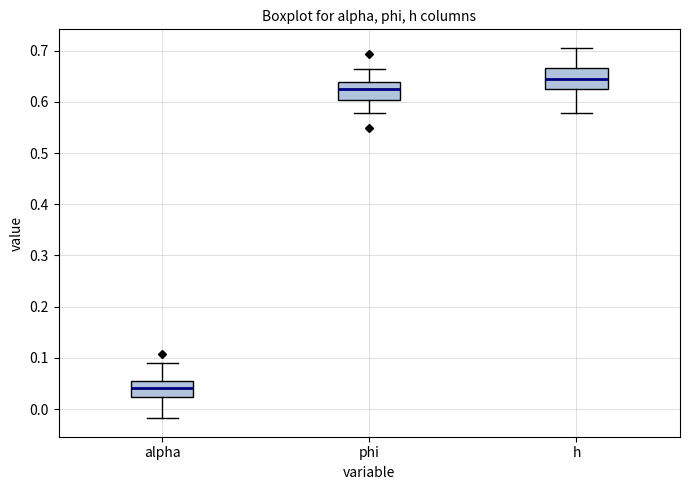

Reading left to right, transcribe this box plot: for each box, give where its median line is, the range the box spans, and where its two whiskers end, as read against the y-axis. The values are not printed on the chart, so give them approximately, as read against the axis.

alpha: median 0.04, box 0.02 to 0.06, whiskers -0.02 to 0.09
phi: median 0.63, box 0.60 to 0.64, whiskers 0.58 to 0.66
h: median 0.65, box 0.63 to 0.67, whiskers 0.58 to 0.71